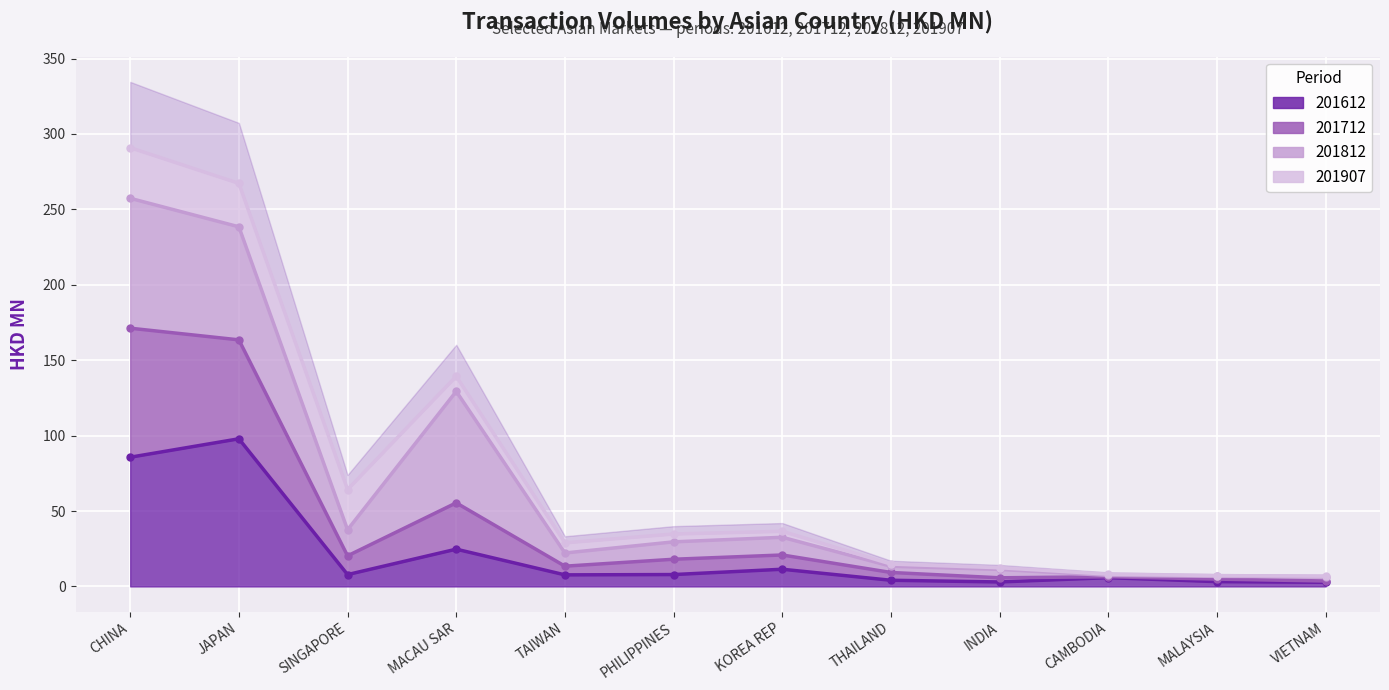

What is the difference between the maximum and minimum values in the 201612 series?

95.1